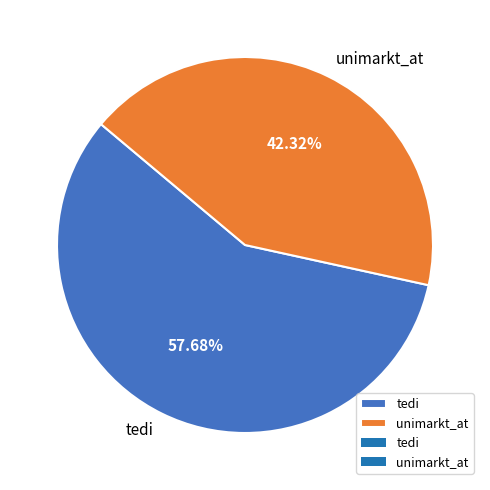

To the nearest percent, what is the difference between the largest and smallest slice percentages?

15%